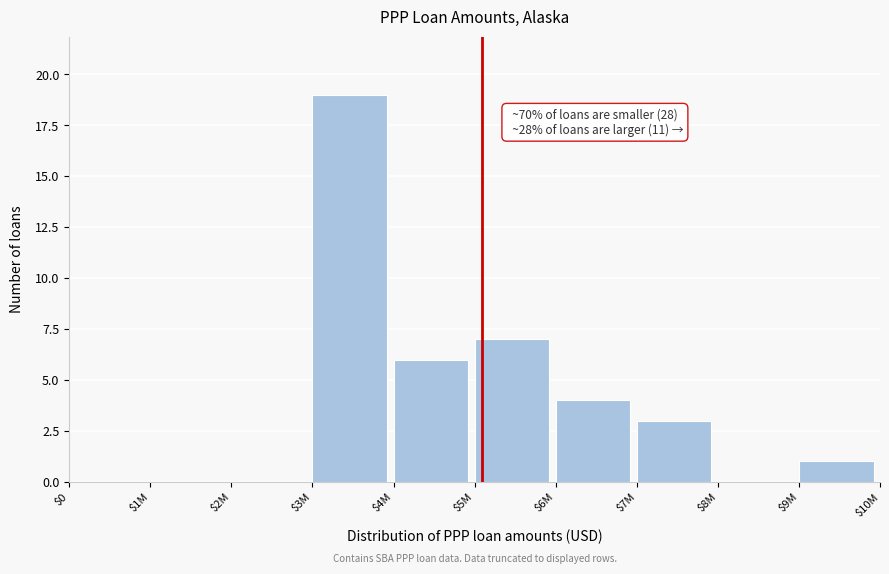

True or false: the data shows 11 at $2M.

False